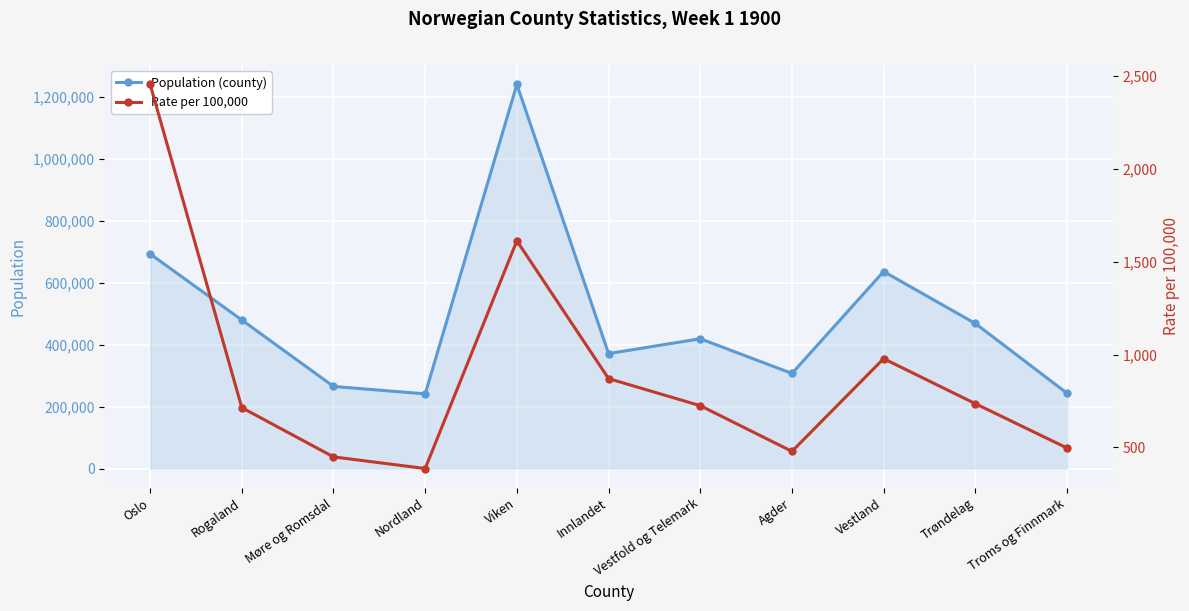

The Rate per 100,000 series shows 362.3 at Innlandet. True or false?

False